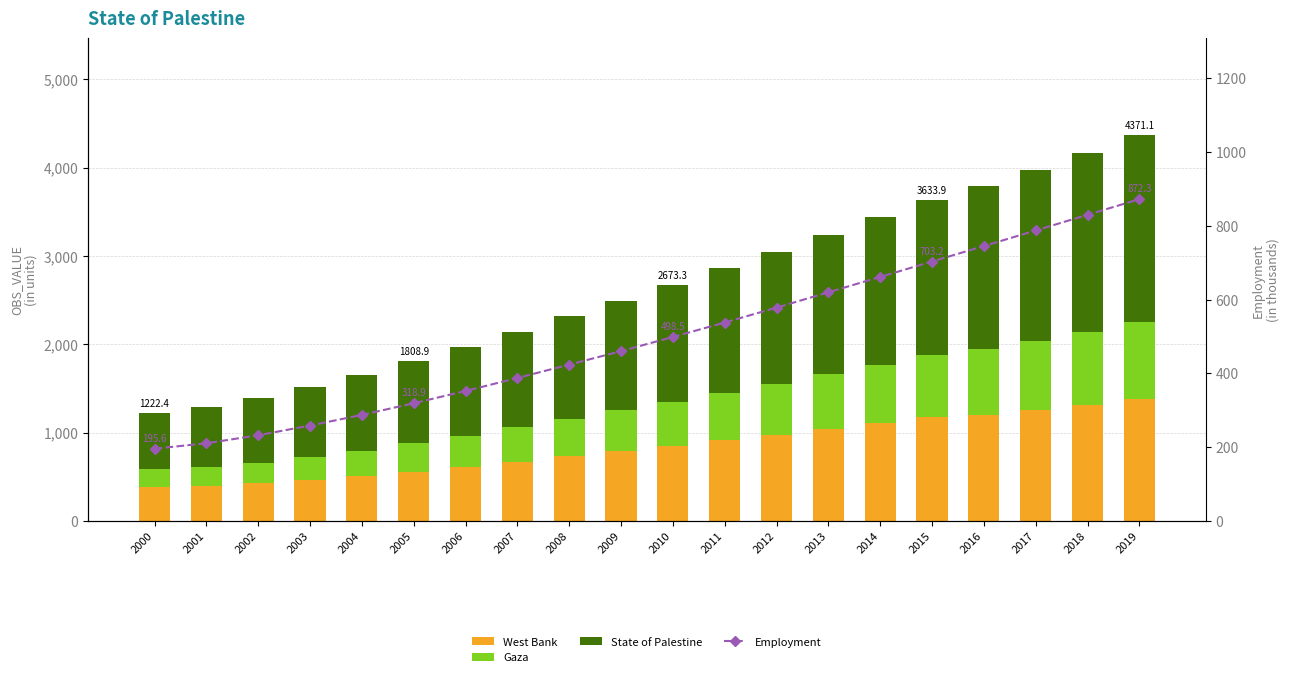

What is the sum of the West Bank values at 2012 and 2004?

1482.5